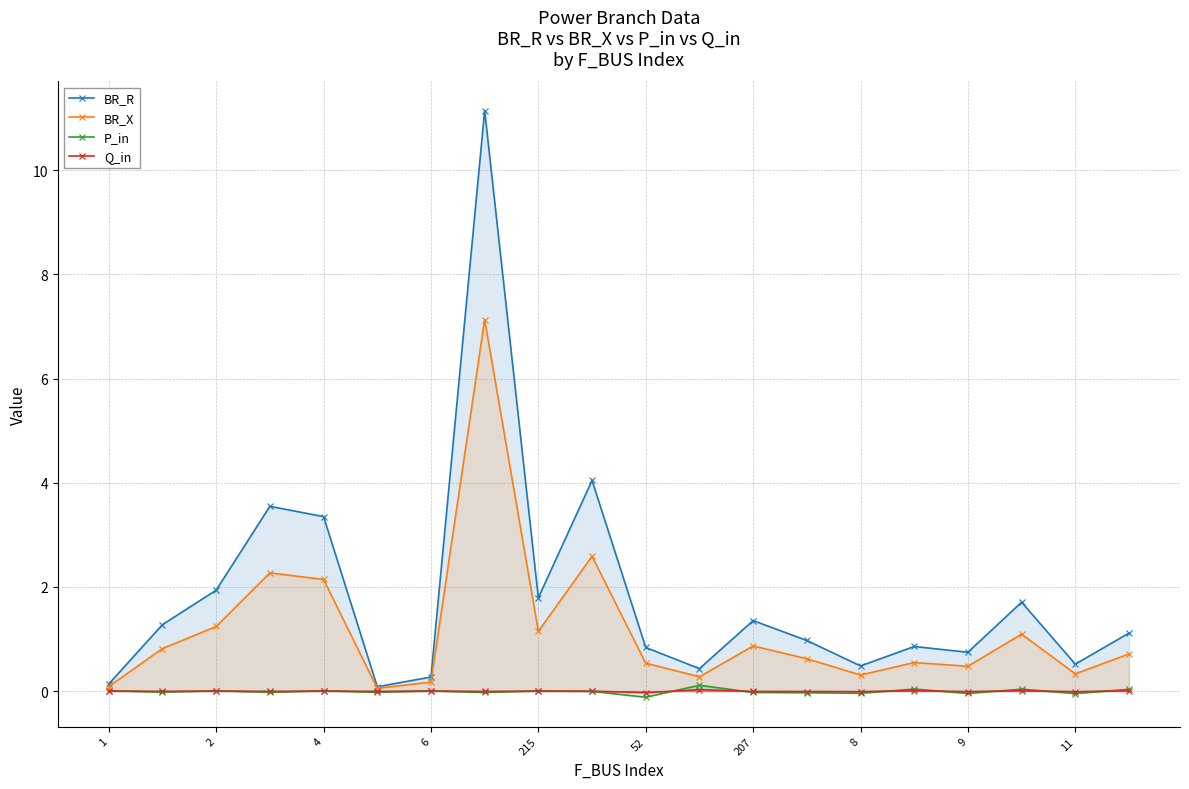

The Q_in series shows 0.0 at 6. True or false?

True